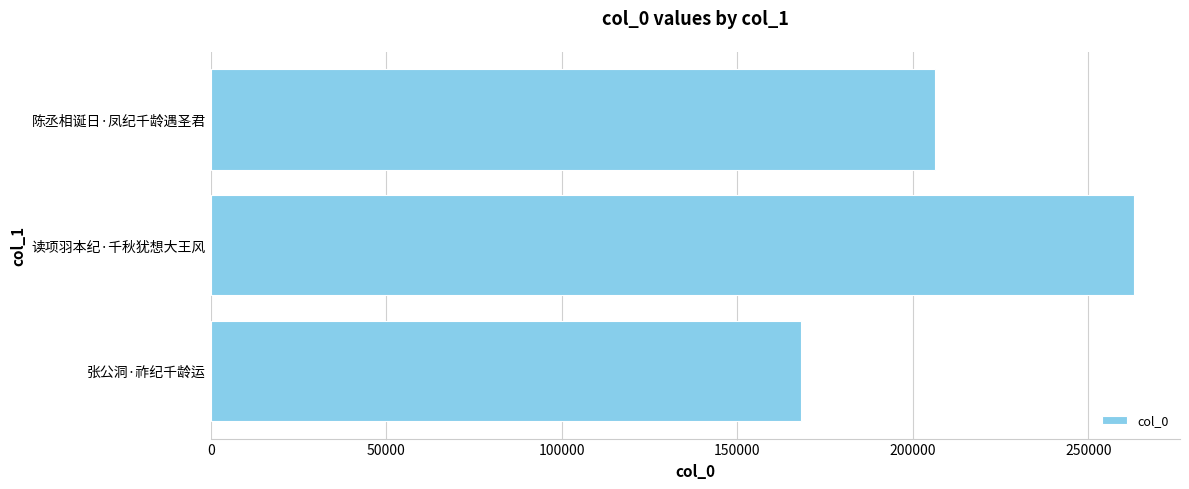

True or false: the data shows 206364 at 陈丞相诞日·凤纪千龄遇圣君.

True